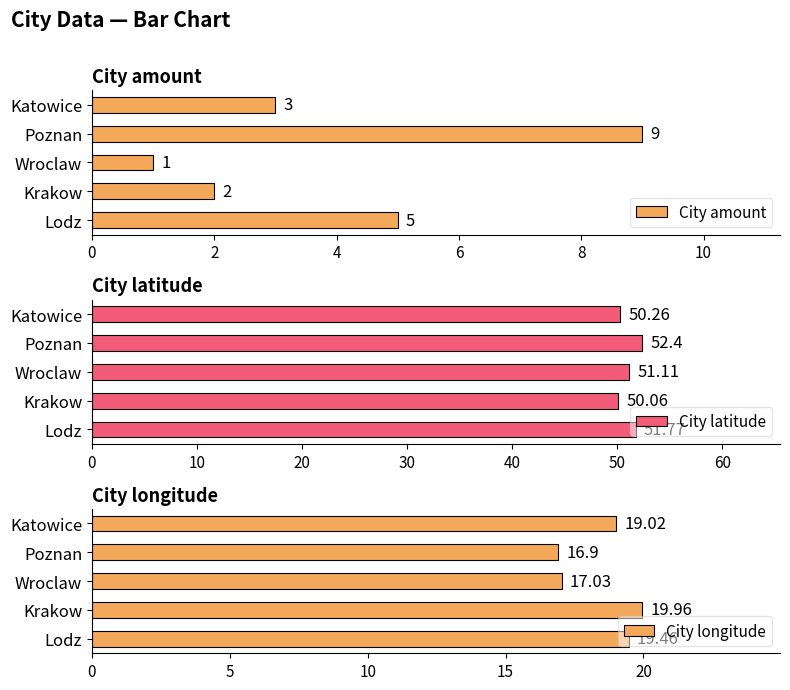

How many distinct data groups are displayed?

3